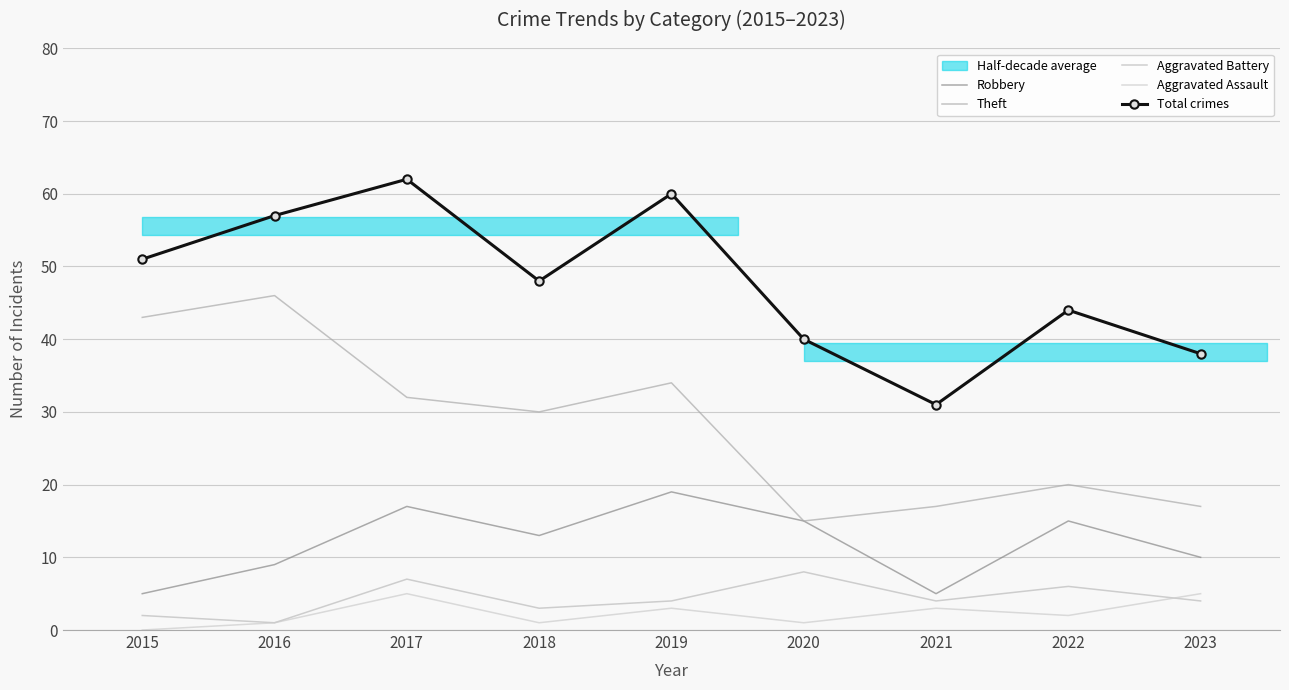

What is the difference between the Aggravated Assault values at 2020 and 2022?

1